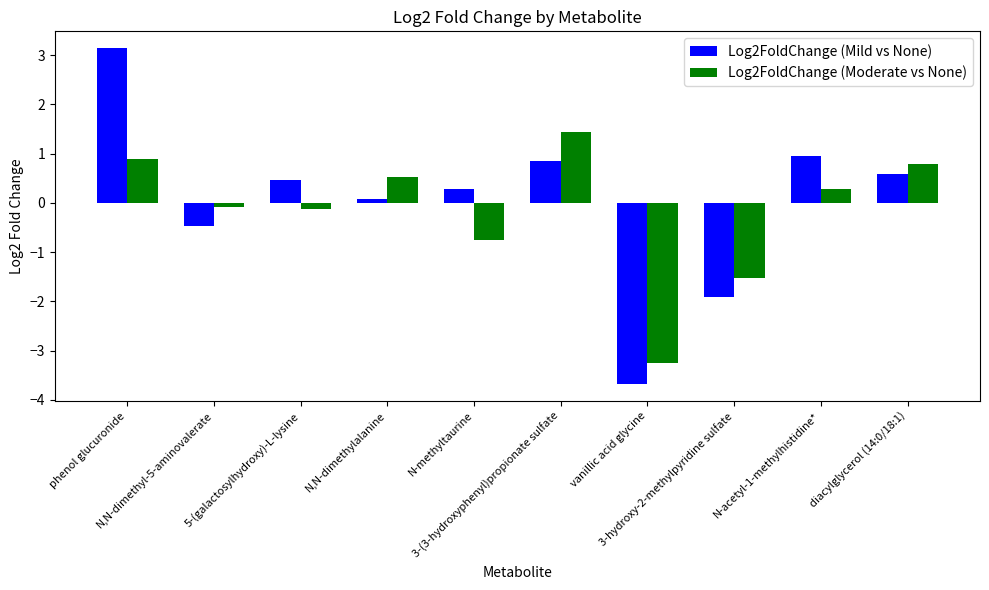

Which series has the largest total across all categories?

Log2FoldChange (Mild vs None)